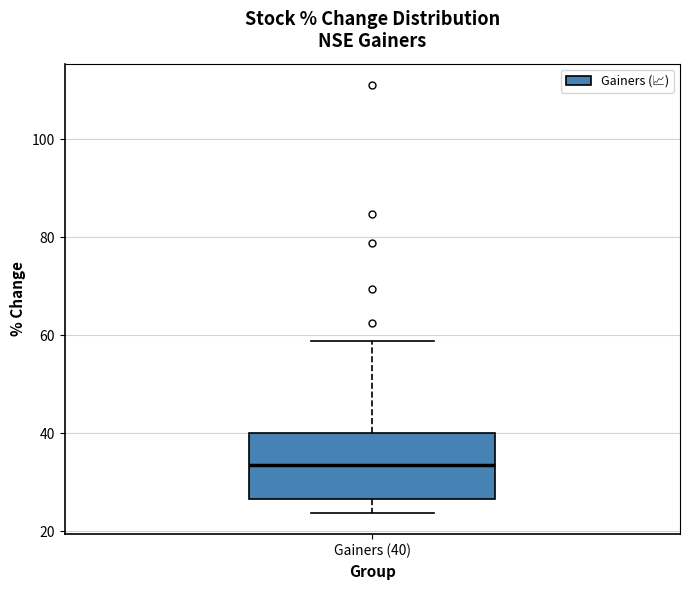

Transcribe this box plot: give where the median line is, the range the box spans, and where the two whiskers end, as read against the y-axis. The values are not printed on the chart, so give them approximately, as read against the axis.

median 34, box 26 to 40, whiskers 24 to 58